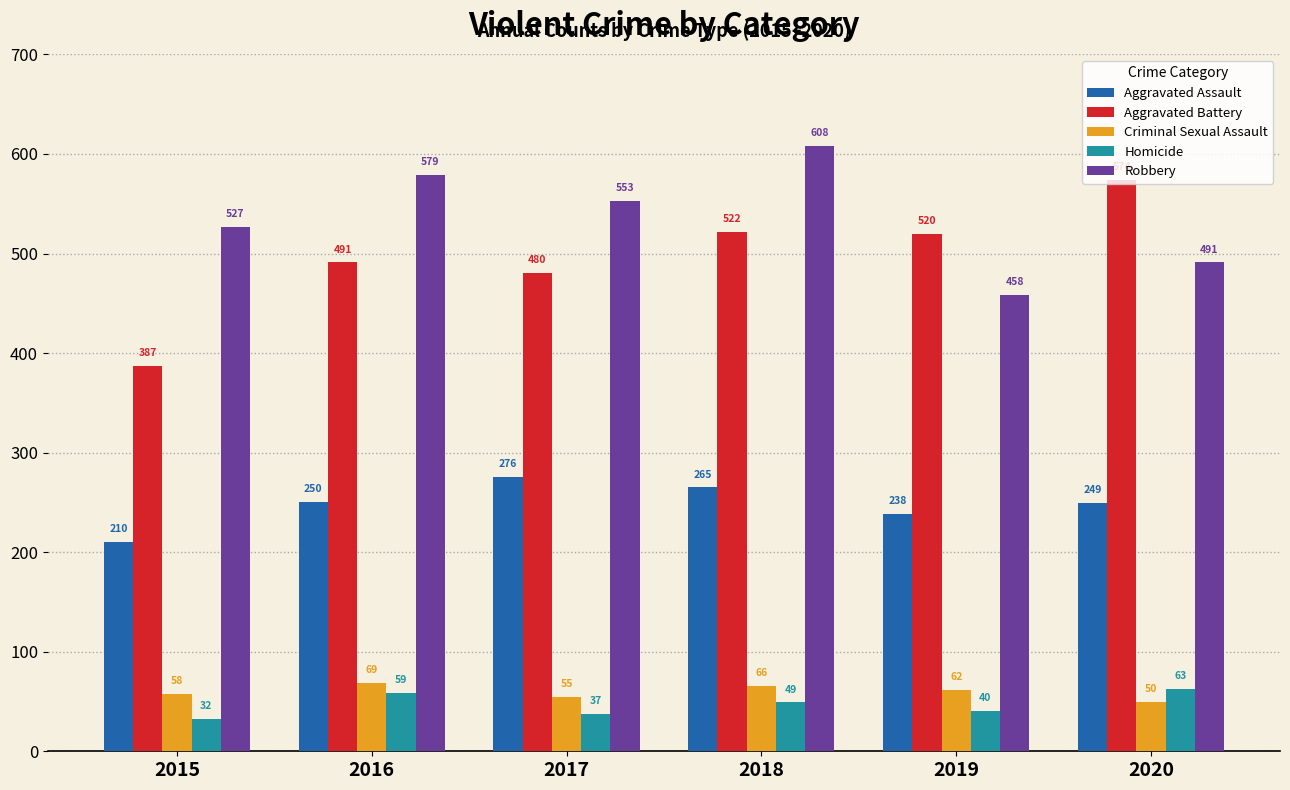

Which category has the highest value across all series?

2018